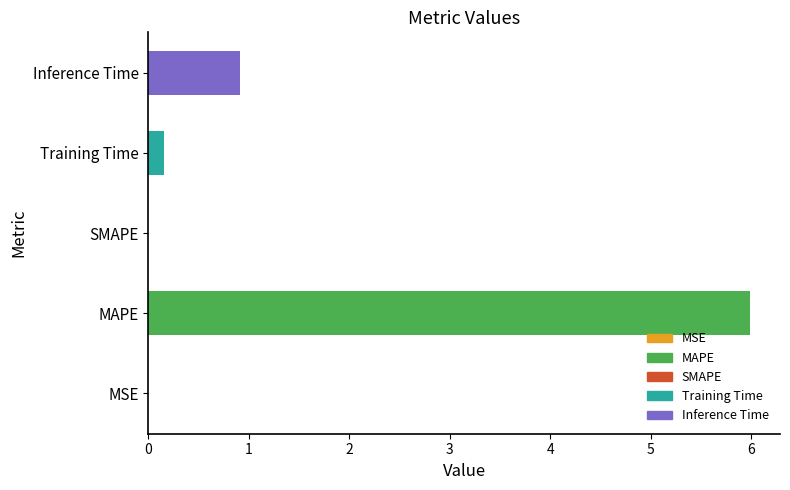

Read the value at Inference Time.

0.9